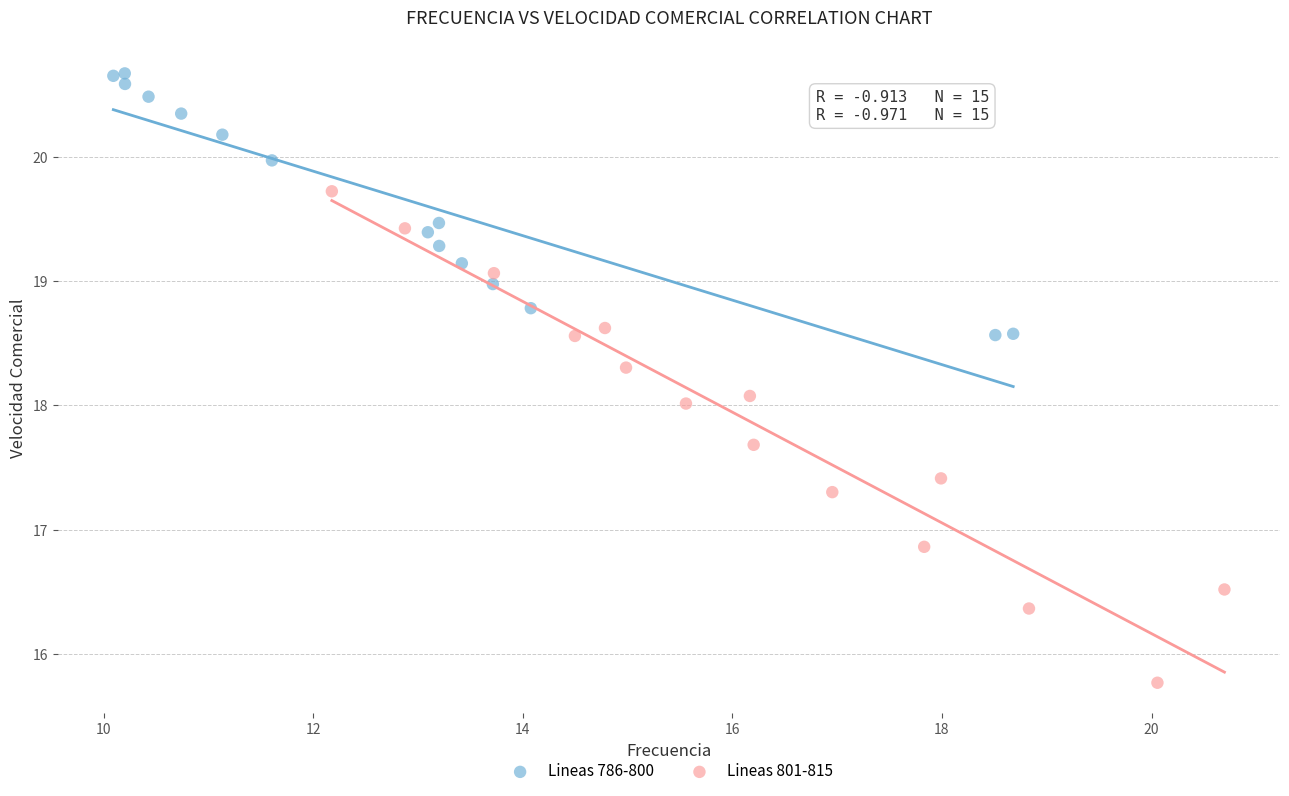

Which series reaches the maximum Y coordinate?

Lineas 786-800